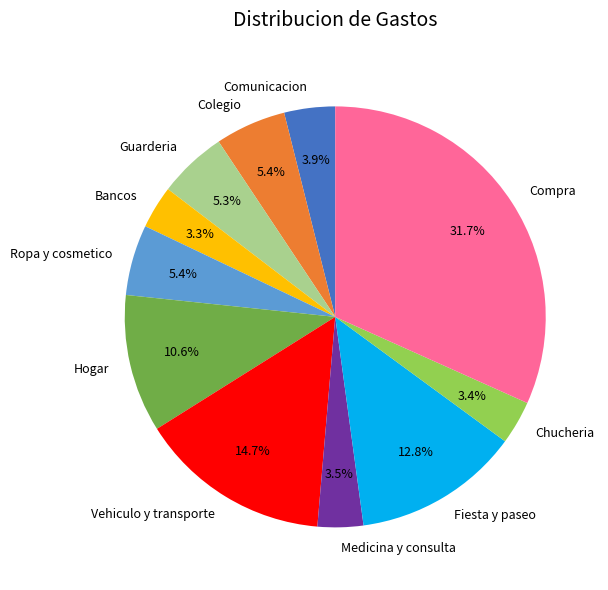

Is Medicina y consulta the majority of the pie?

No